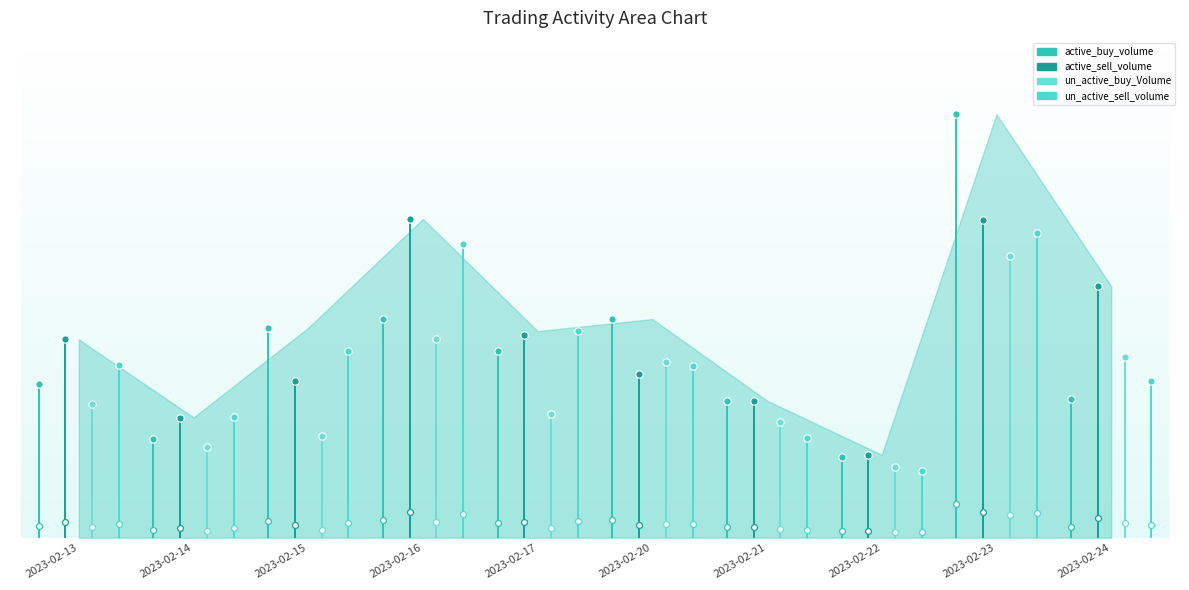

Which series reaches the minimum Y coordinate?

active_buy_volume